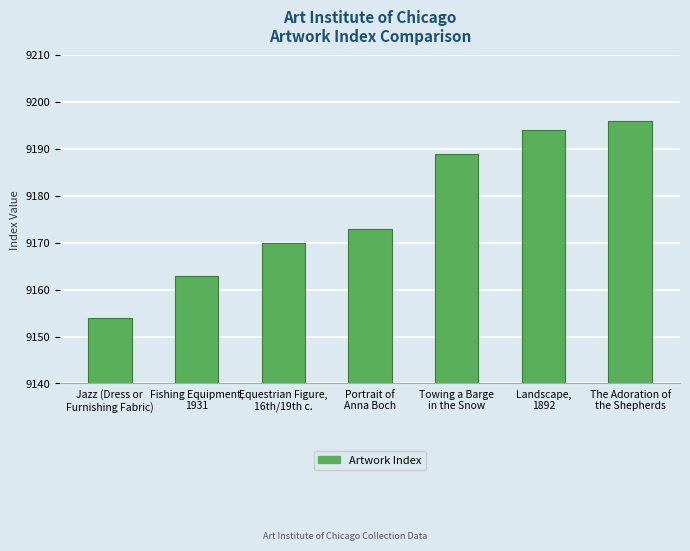

List the labels in order of value, largest first.

The Adoration of
the Shepherds, Landscape,
1892, Towing a Barge
in the Snow, Portrait of
Anna Boch, Equestrian Figure,
16th/19th c., Fishing Equipment,
1931, Jazz (Dress or
Furnishing Fabric)